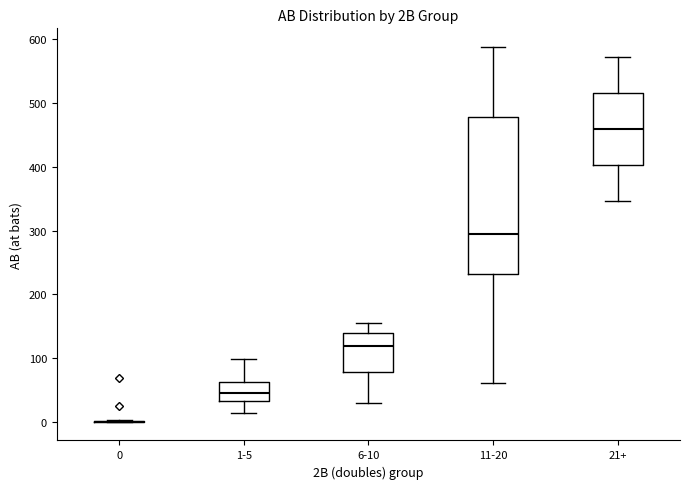

Comparing the boxes themselves (not the whiskers), which one is the tallest?

11-20